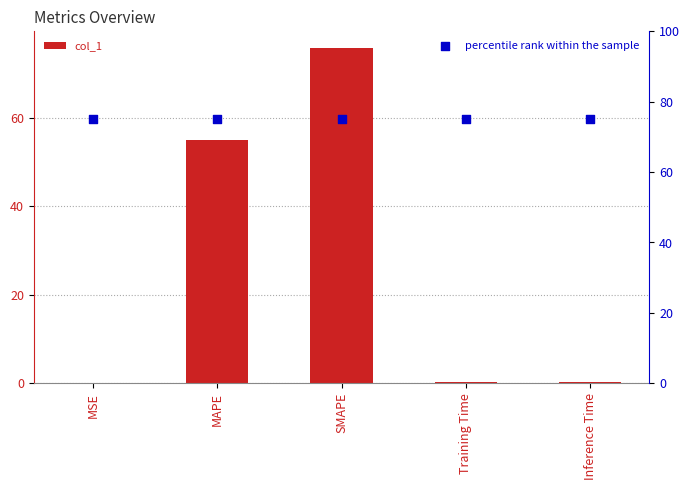

Which series has the widest spread of Y values?

col_1